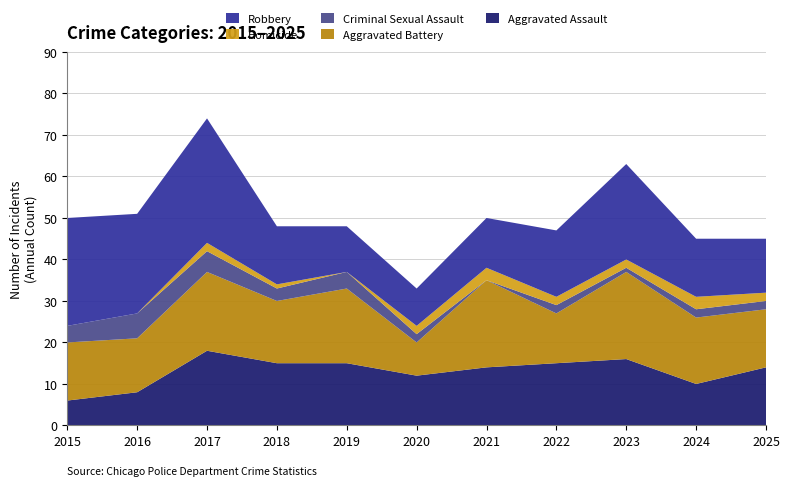

Reading right to left, what are all the values shown in this chart?

Aggravated Assault: 14	10	16	15	14	12	15	15	18	8	6
Aggravated Battery: 14	16	21	12	21	8	18	15	19	13	14
Criminal Sexual Assault: 2	2	1	2	0	2	4	3	5	6	4
Homicide: 2	3	2	2	3	2	0	1	2	0	0
Robbery: 13	14	23	16	12	9	11	14	30	24	26